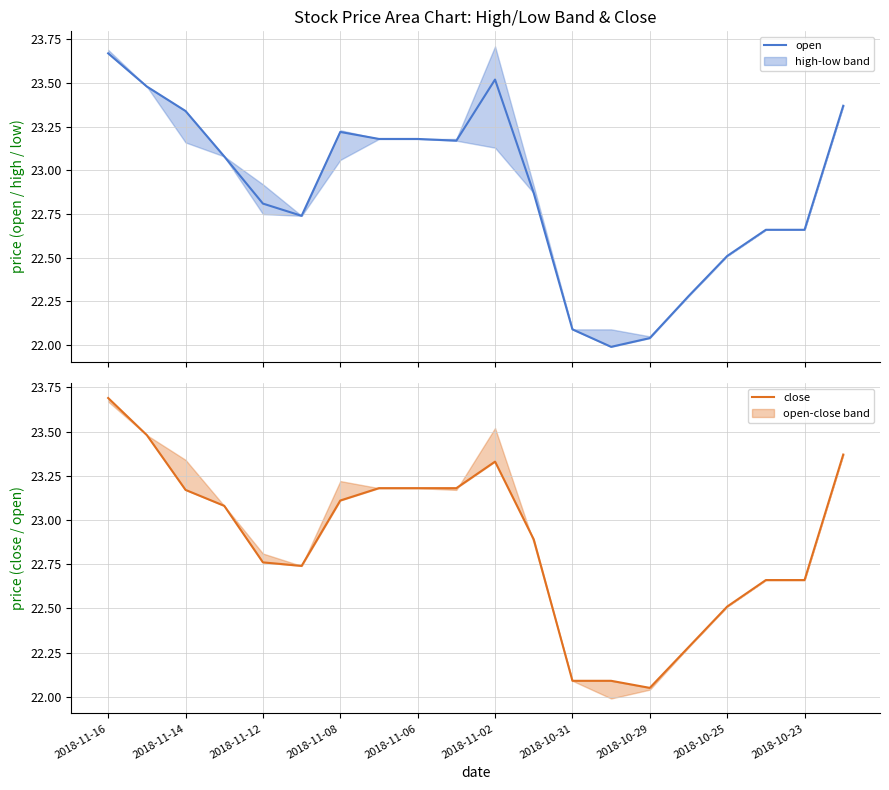

What is the value of the open point at the 3rd from the left?

23.3